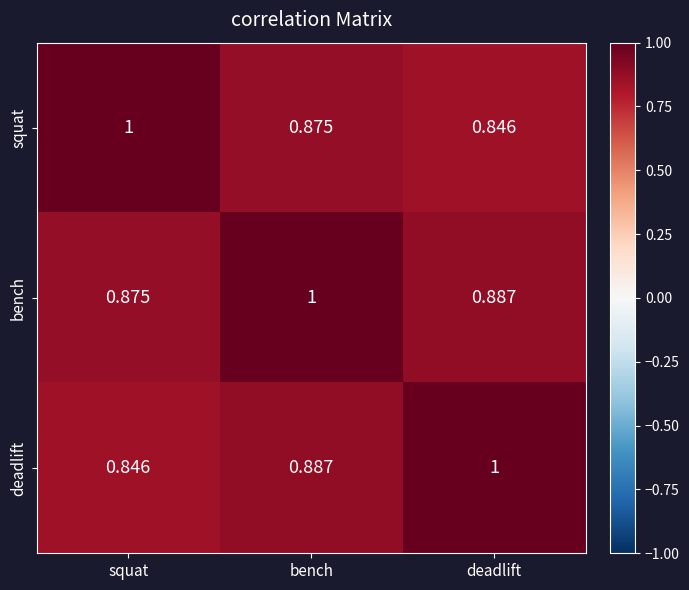

At which category is the sum across all series the highest?

bench